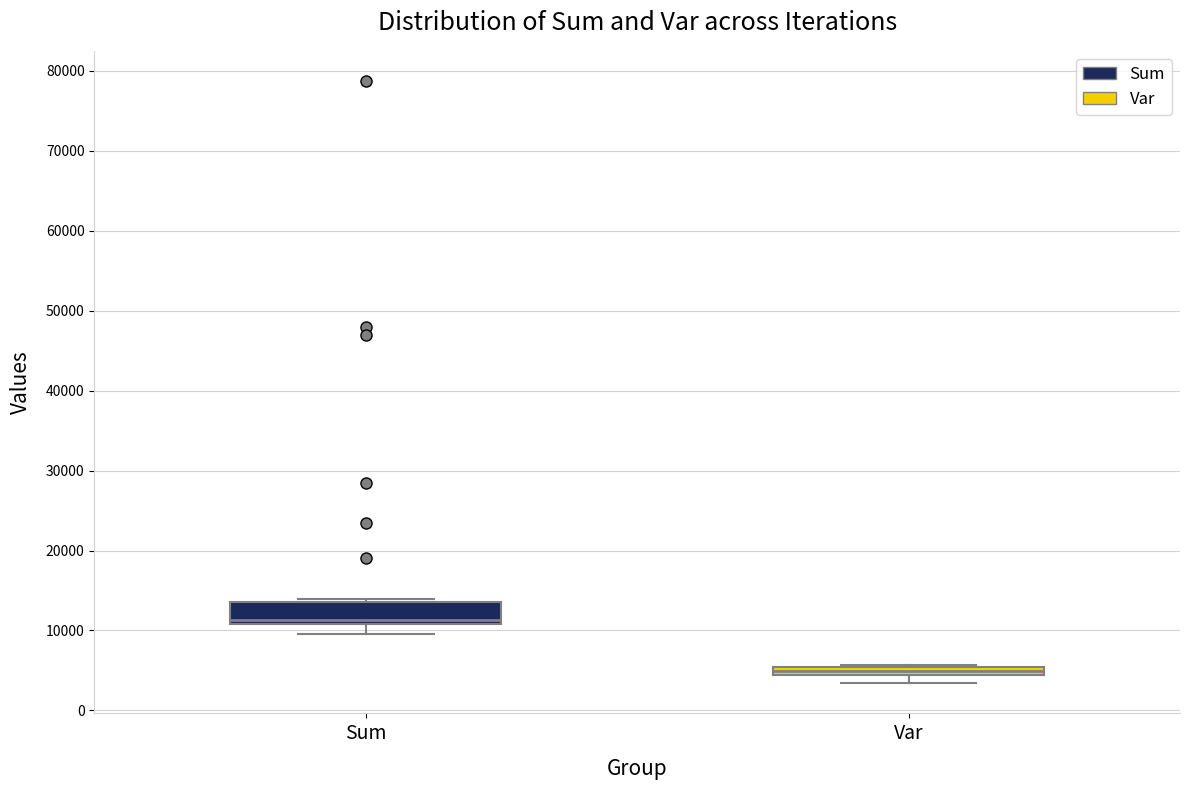

Where is the lower edge of the box for Var on the y-axis? The values are not printed on the chart, so give them approximately, as read against the axis.

4000